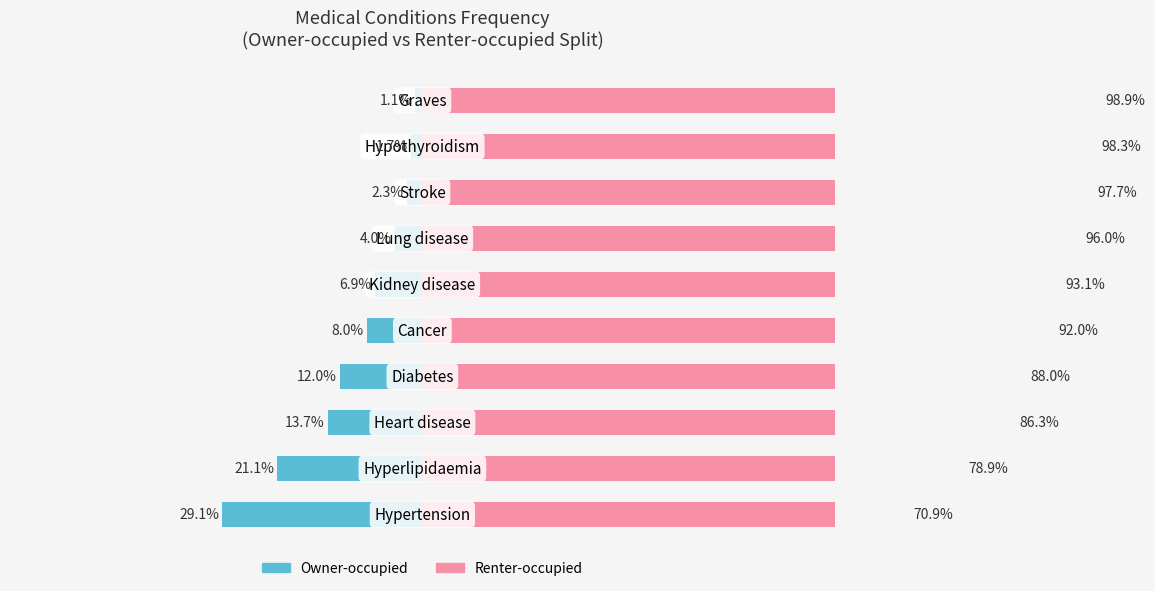

List the series in order of their peak value, highest first.

Renter-occupied, Owner-occupied